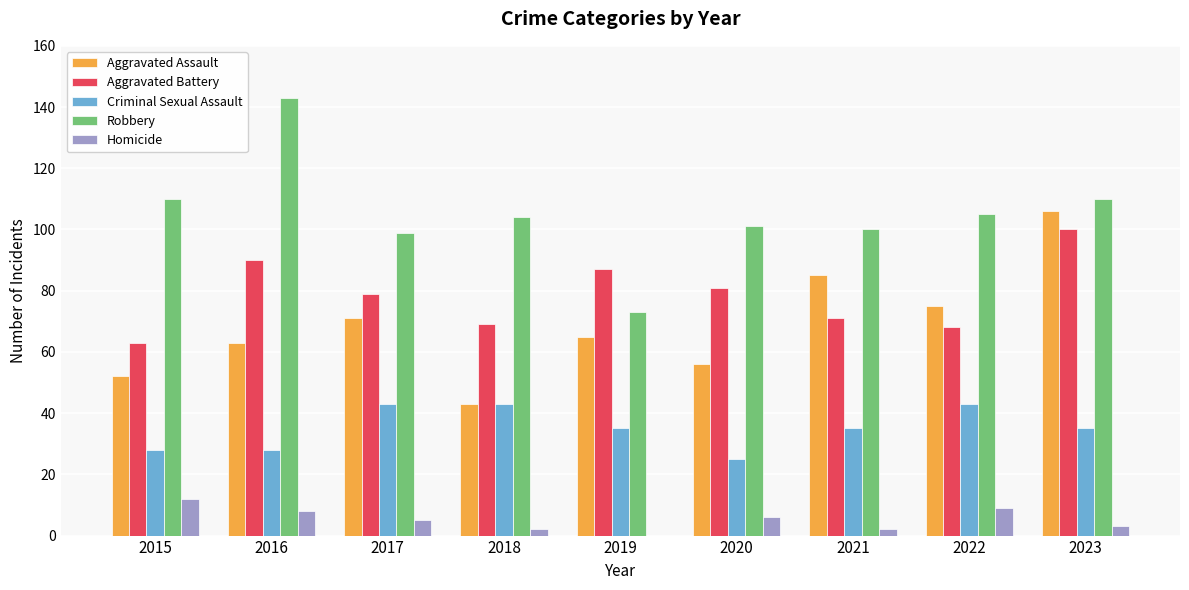

How many groups of bars are there?

9